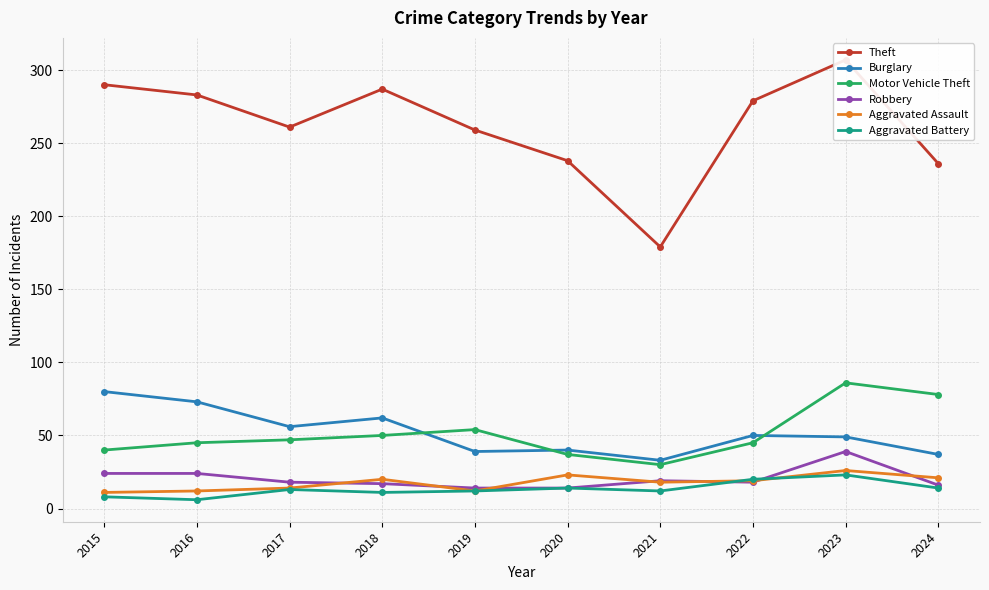

Which has a higher value, 2018 or 2015?

2015